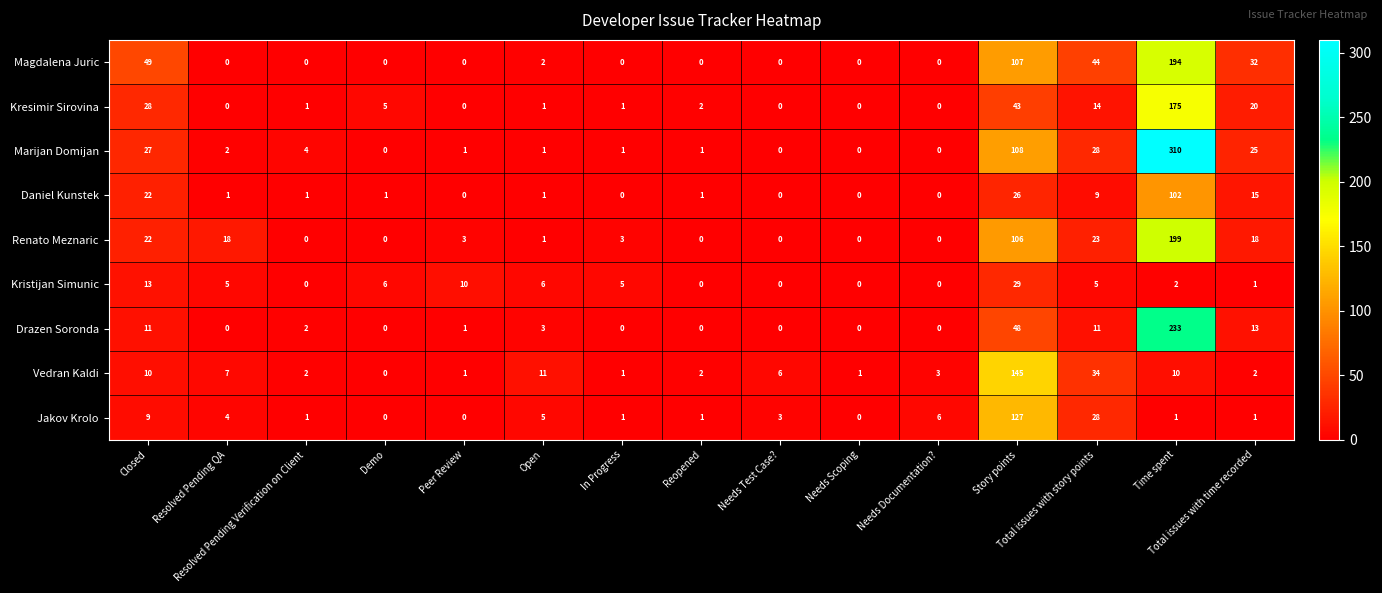

Which series has the largest total across all categories?

Marijan Domijan